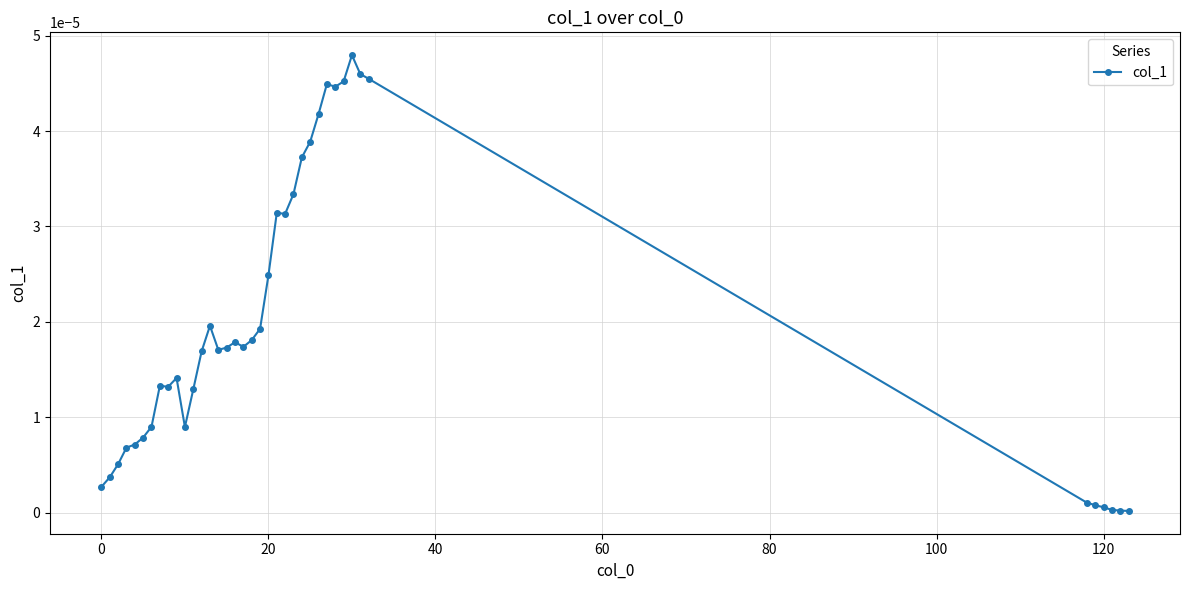

True or false: there are more than 0 points higher than both neighbors.

True